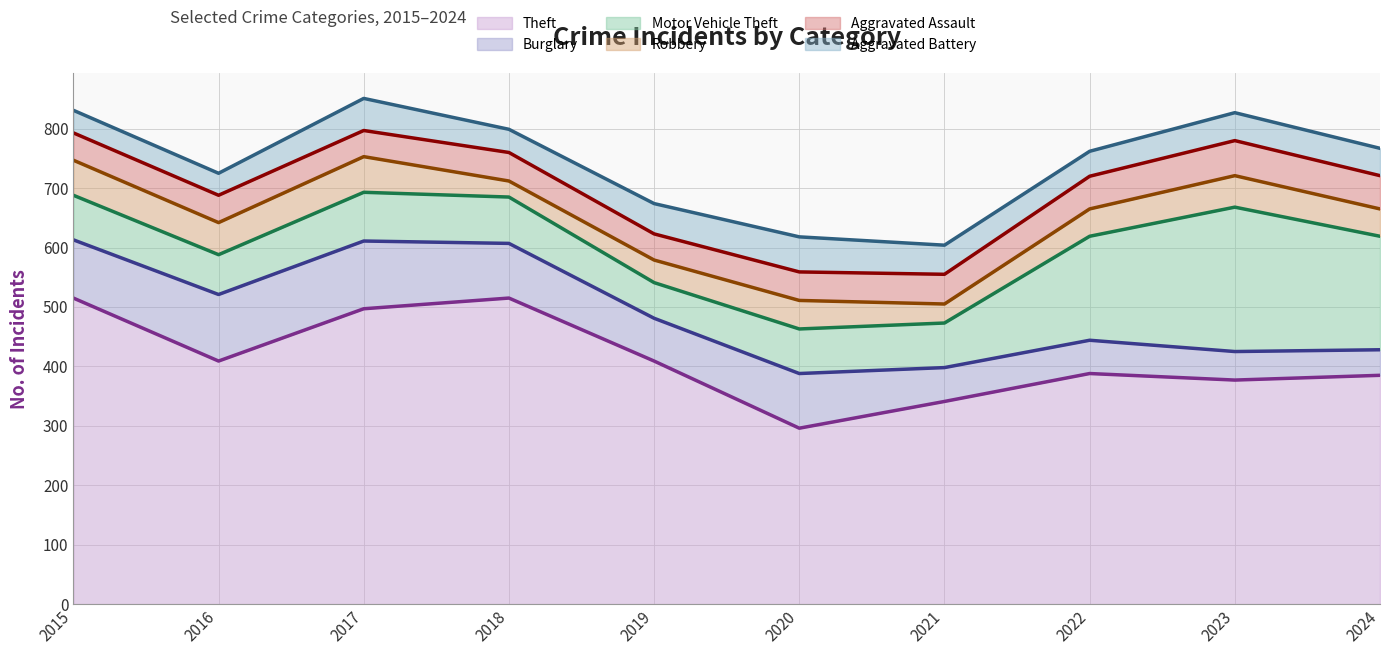

Which series has the widest spread of values?

Theft